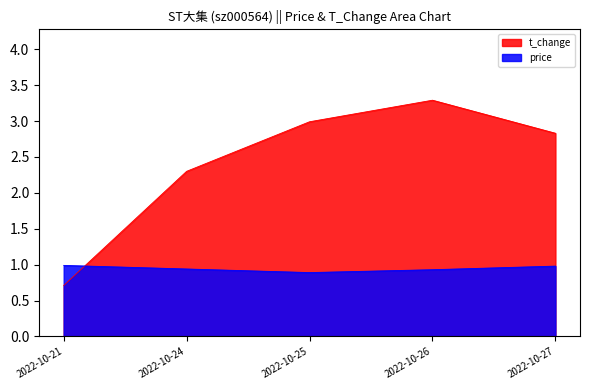

The value of t_change at 2022-10-21 is 0.7. True or false?

True